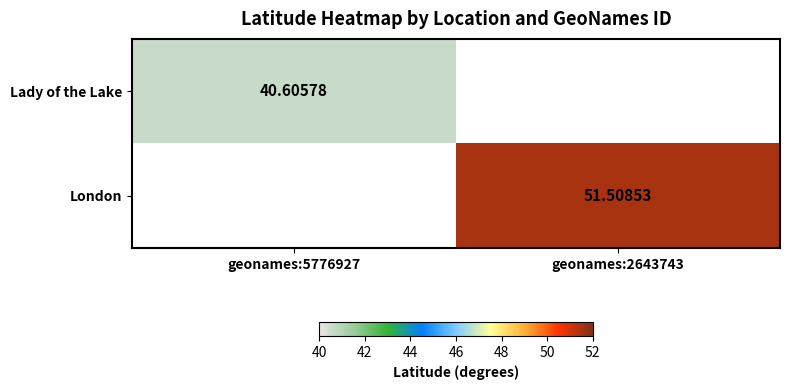

What is the sum of all London values?

51.5